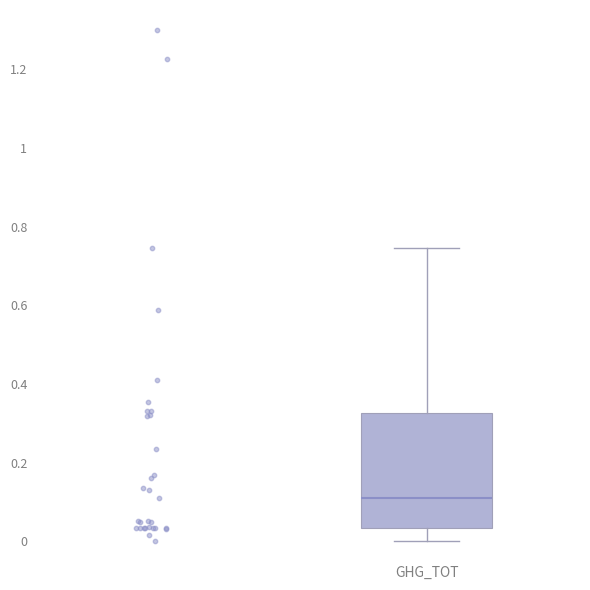

Read this box plot against the y-axis: the position of the median line, the range covered by the box, and the ends of both whiskers. The values are not printed on the chart, so give them approximately, as read against the axis.

median 0.12, box 0.04 to 0.32, whiskers 0.00 to 0.74